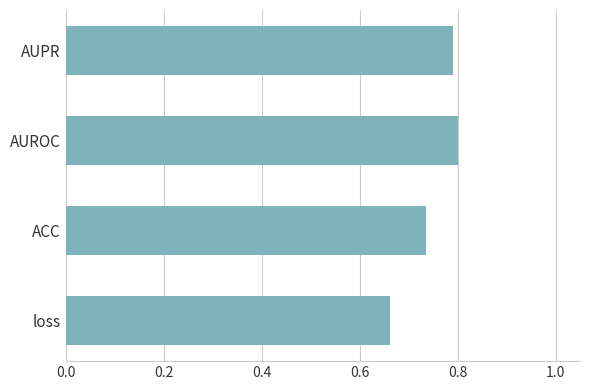

What is the sum of the values at ACC and AUROC?

1.5